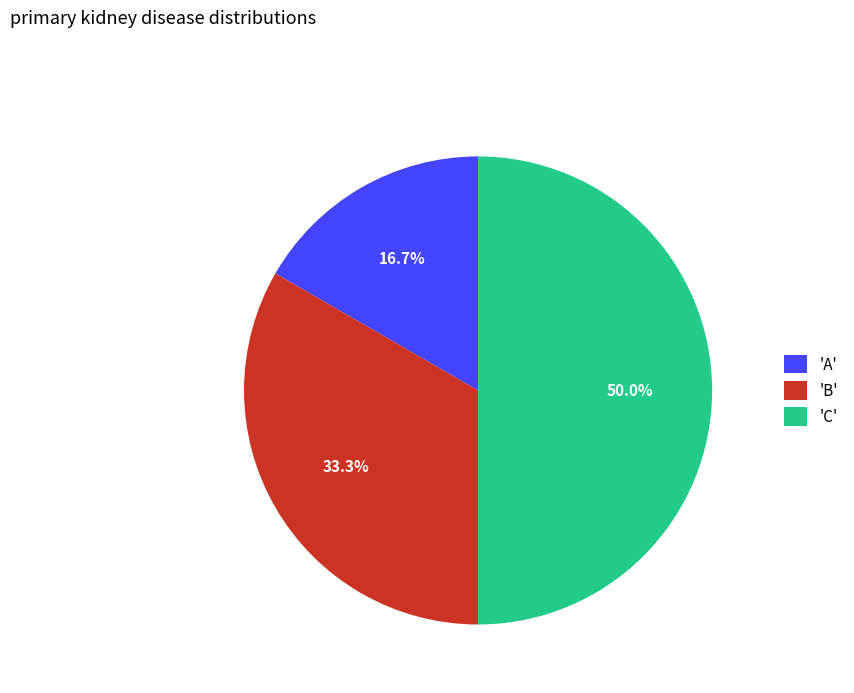

Does 'A' represent more than half of the total?

No